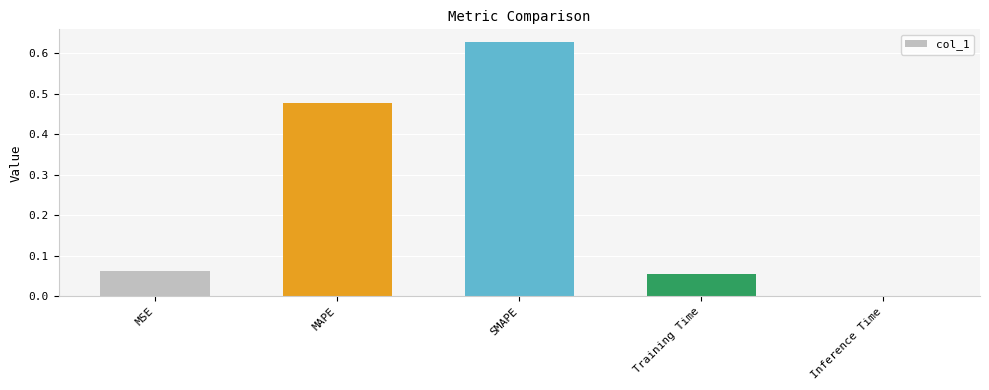

What is the sum of the values at SMAPE and MAPE?

1.1